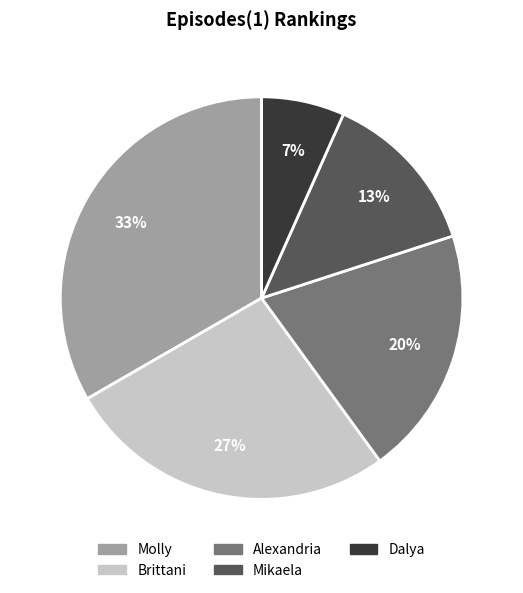

Is there any slice that represents more than half of the pie?

No